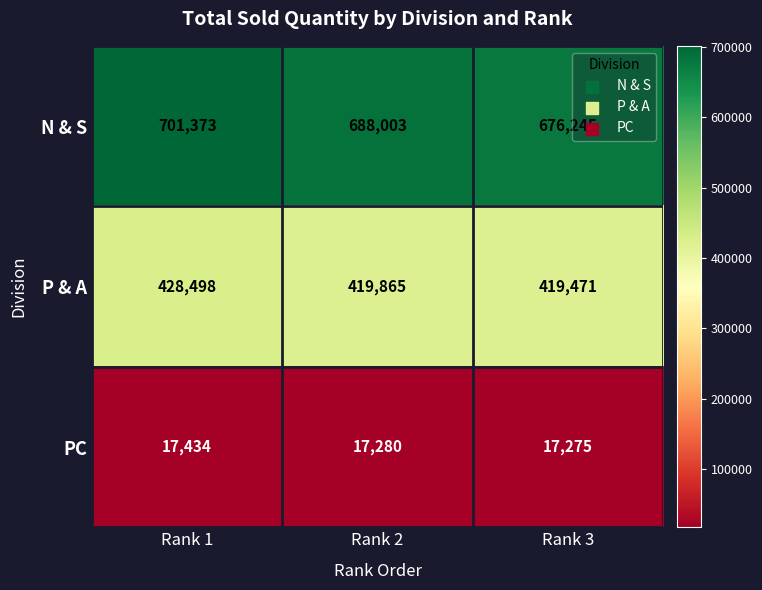

What is the sum of all P & A values?

1267834